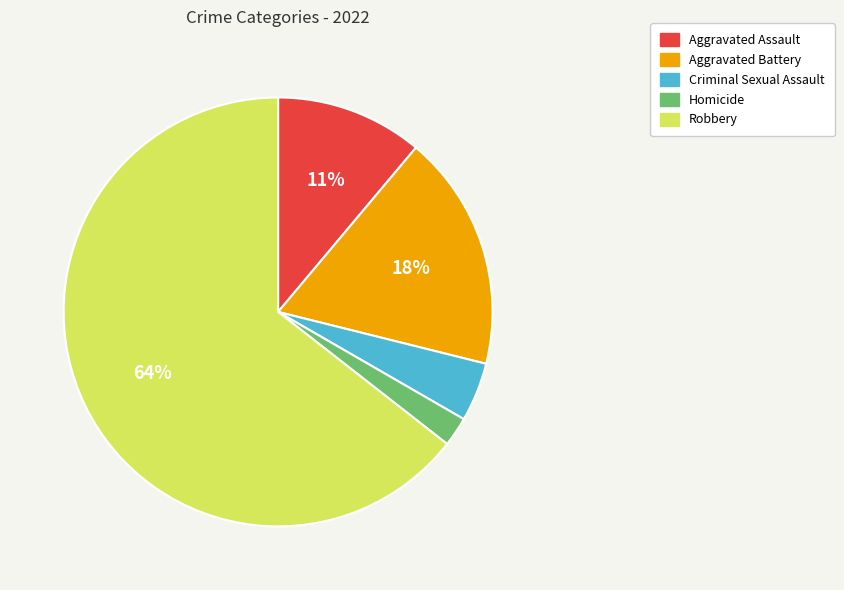

The Aggravated Assault slice represents 11% of the pie. True or false?

True